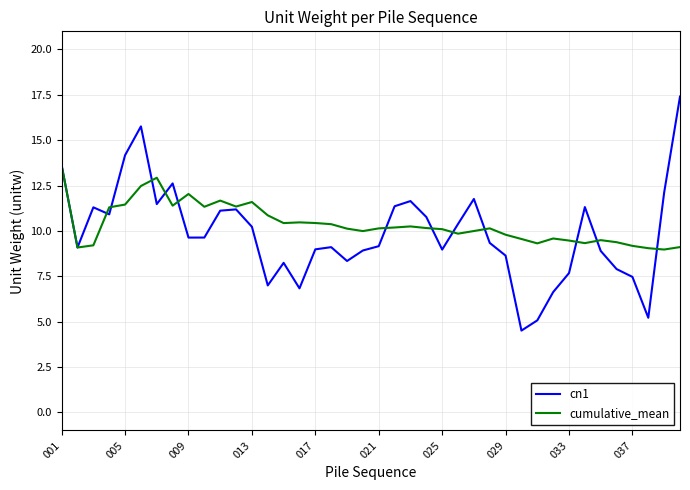

Which series has the widest spread of values?

cn1